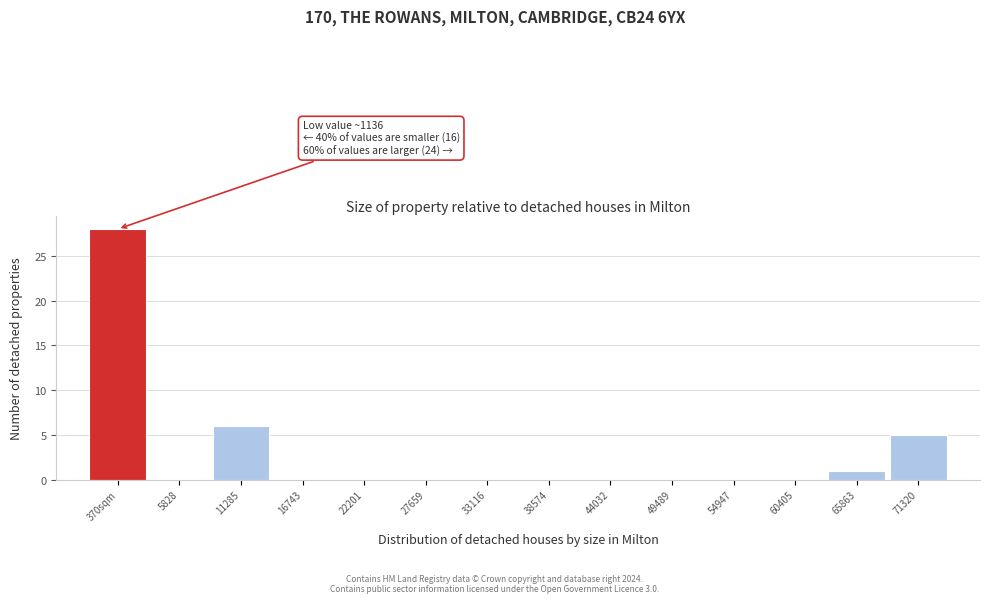

Reading right to left, extract all data points from this chart.

71320=5	65863=1	60405=0	54947=0	49489=0	44032=0	38574=0	33116=0	27659=0	22201=0	16743=0	11285=6	5828=0	370sqm=28